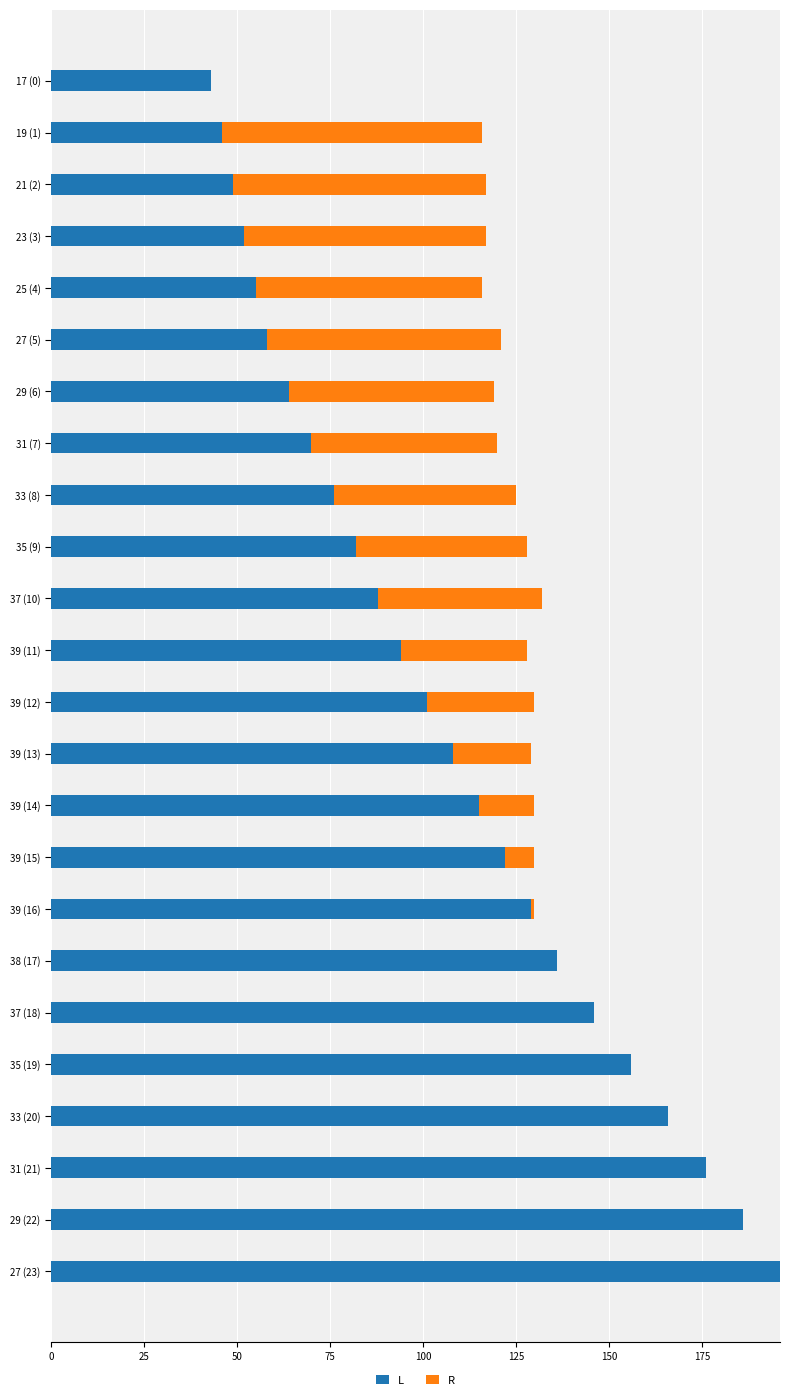

What is the maximum value for L?

196